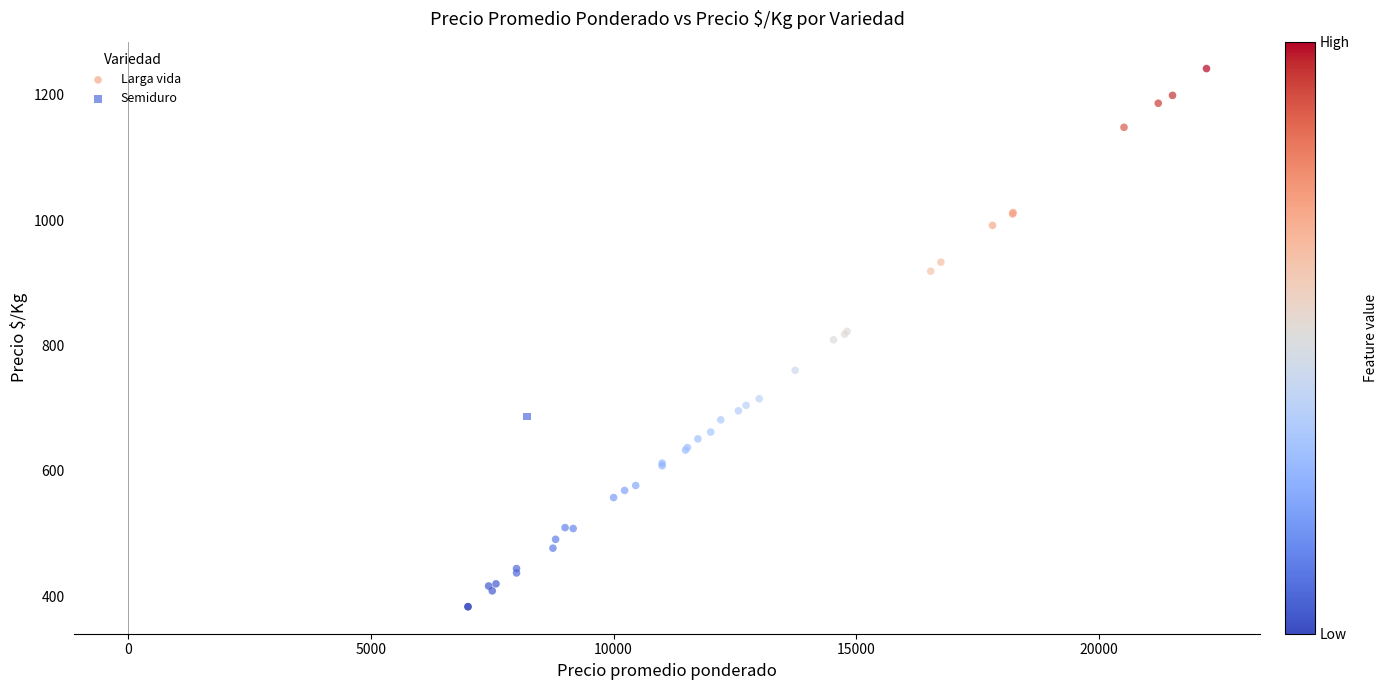

What are all the series names shown in the legend?

Larga vida, Semiduro